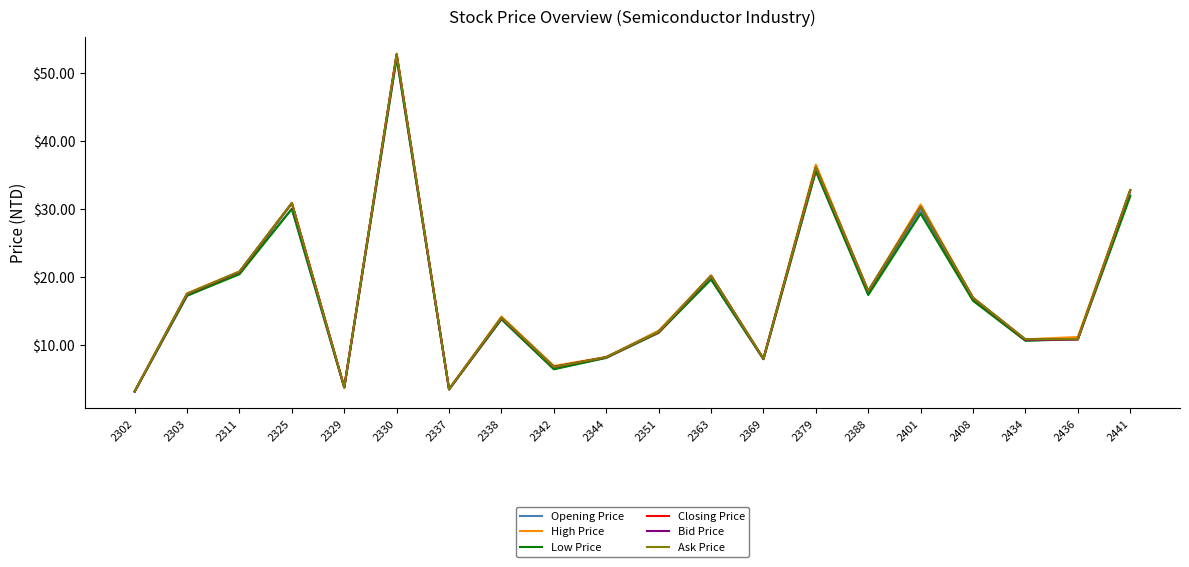

Which series has the largest range (max minus min)?

High Price